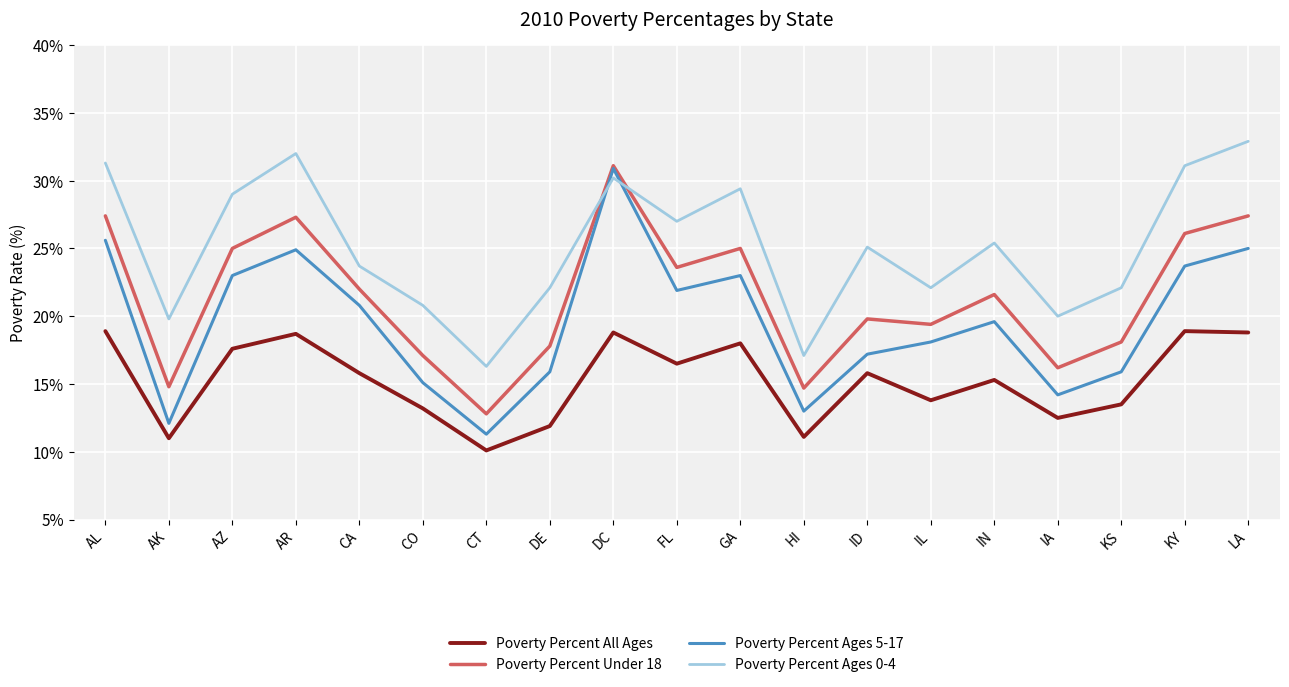

Which category has the lowest value in the Poverty Percent Ages 5-17 series?

CT